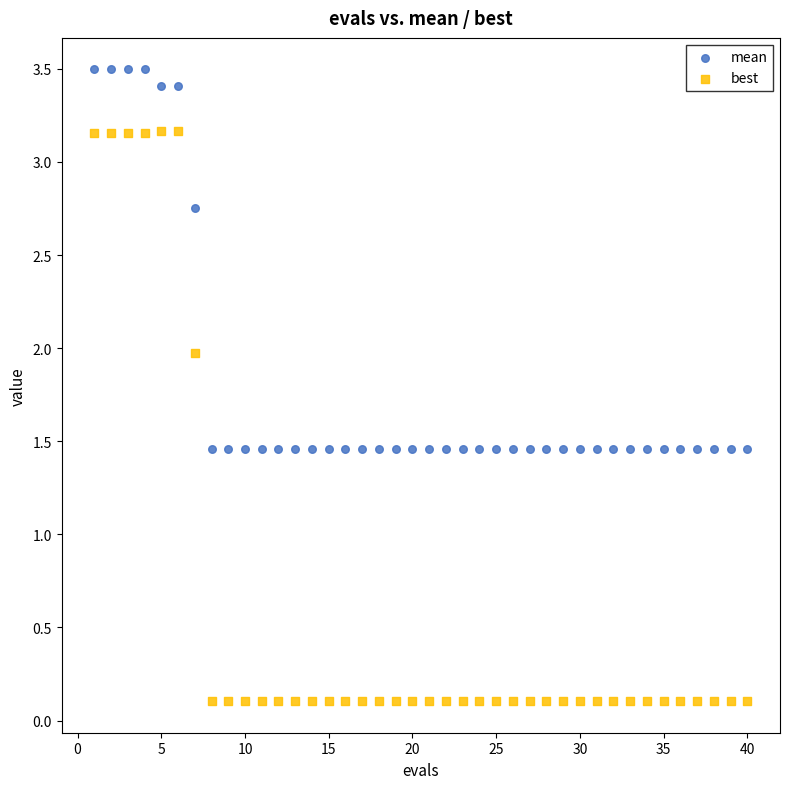

Across all data points, what is the range of X values (max minus min)?

39.0